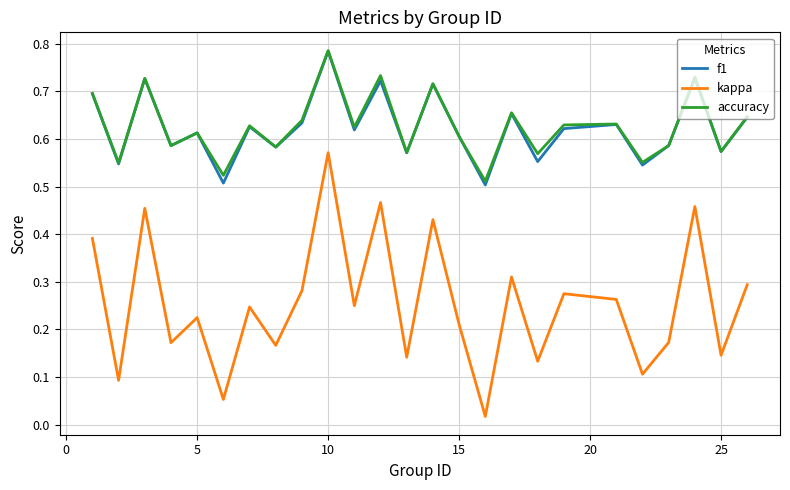

Which series has the widest spread of values?

kappa